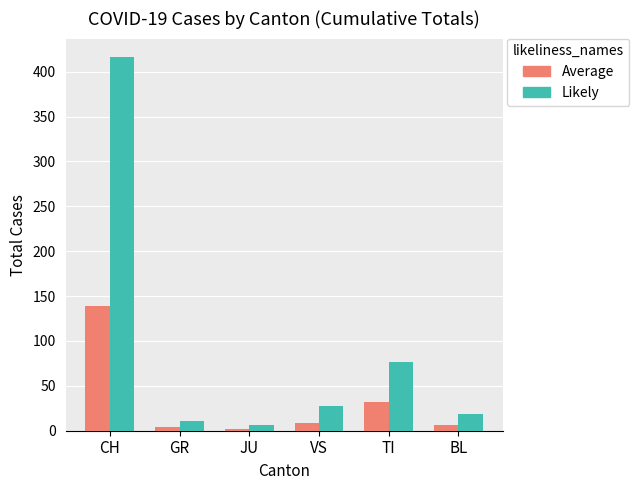

The value of Average at BL is 6.6. True or false?

True